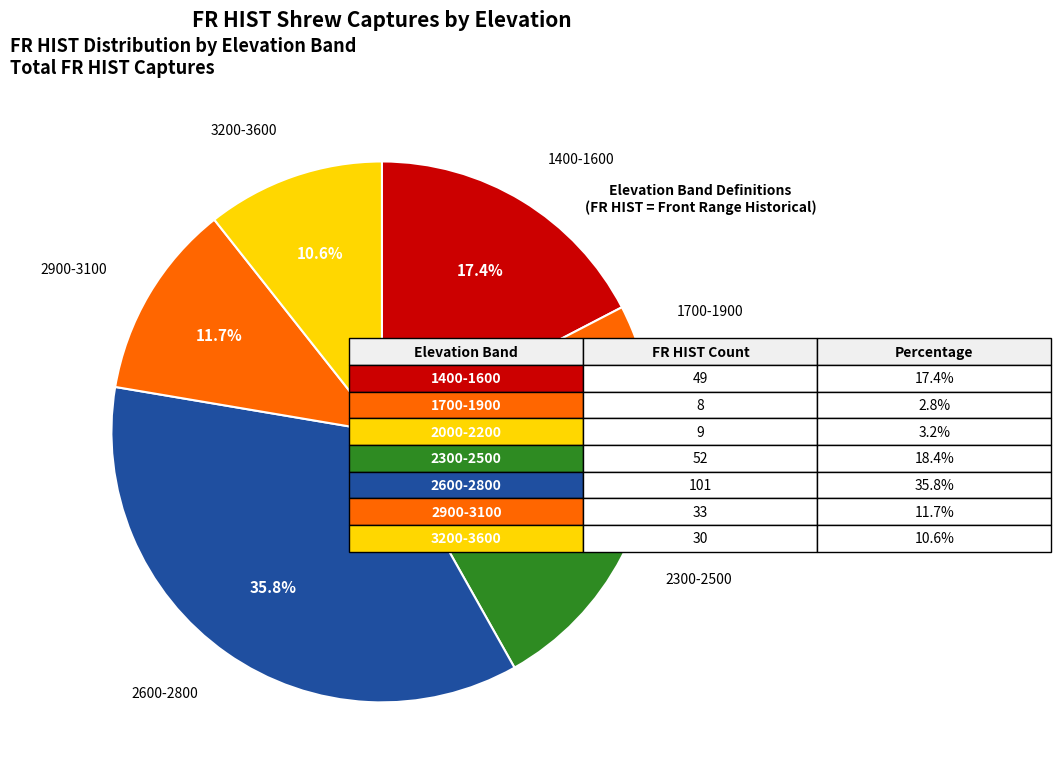

How many segments does this pie chart have?

7